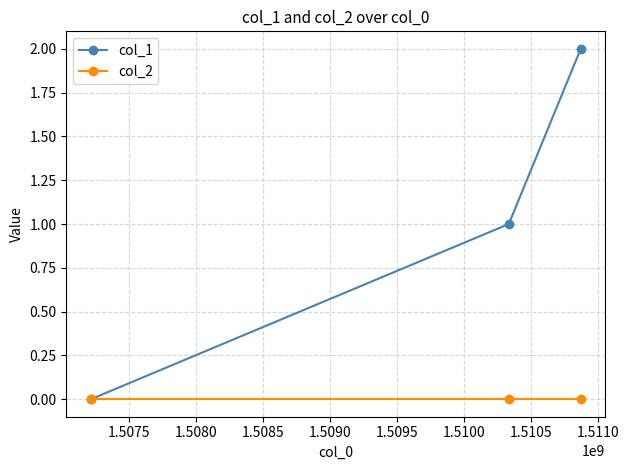

What is the maximum value shown in the chart?

2